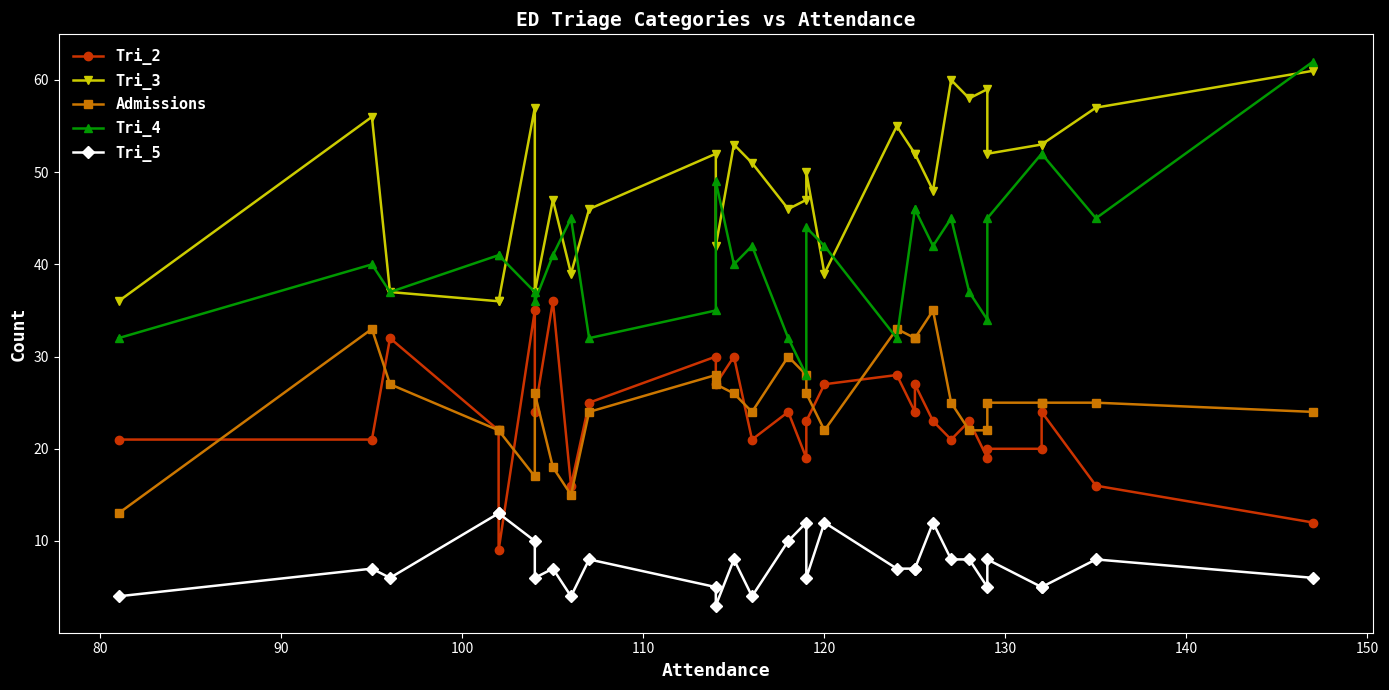

Is the value of Tri_2 at 24 greater than the value of Tri_3 at 25?

No